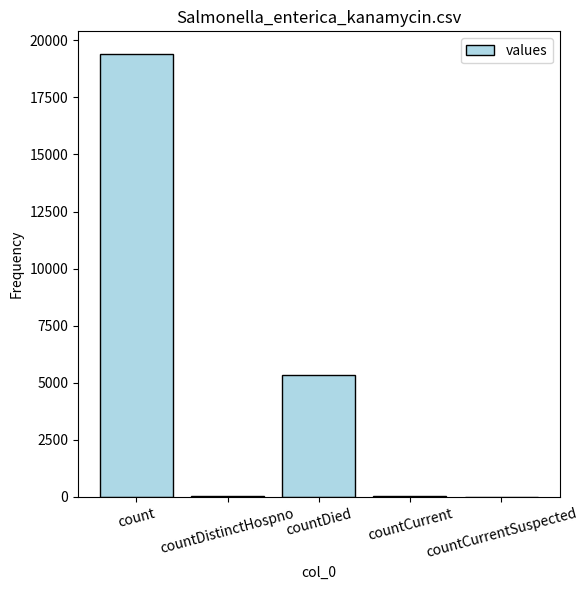

Is it true that the value at count is 19420?

True